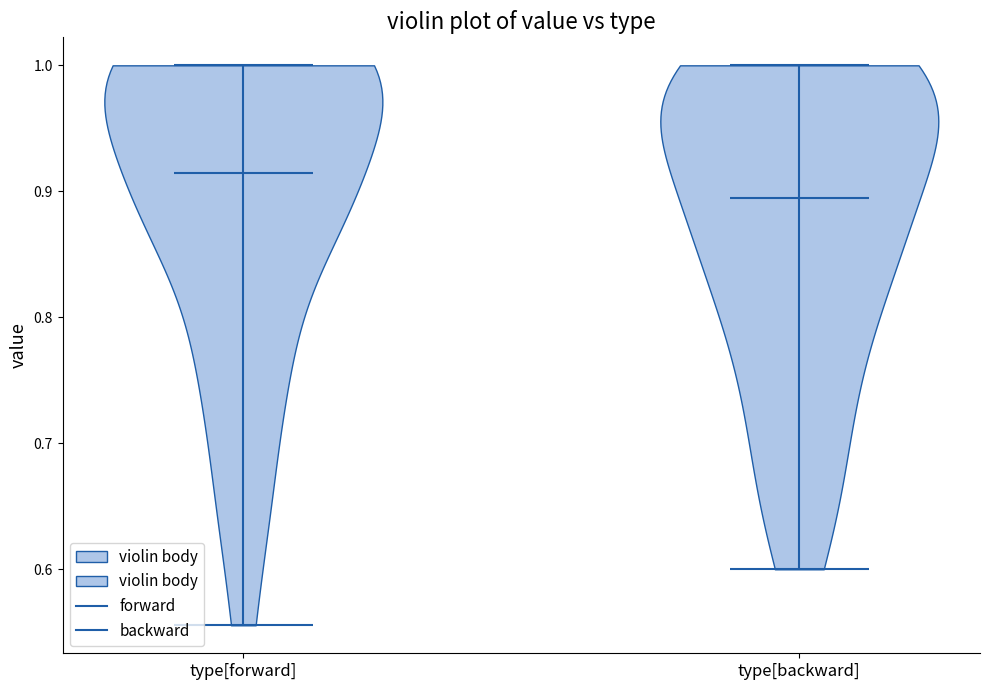

Reading left to right, read every violin against the y-axis: where its median line is, and the lowest and highest points it reaches. The values are not printed on the chart, so give them approximately, as read against the axis.

type[forward]: median line 0.91, lowest point 0.56, highest point 1.00
type[backward]: median line 0.90, lowest point 0.60, highest point 1.00